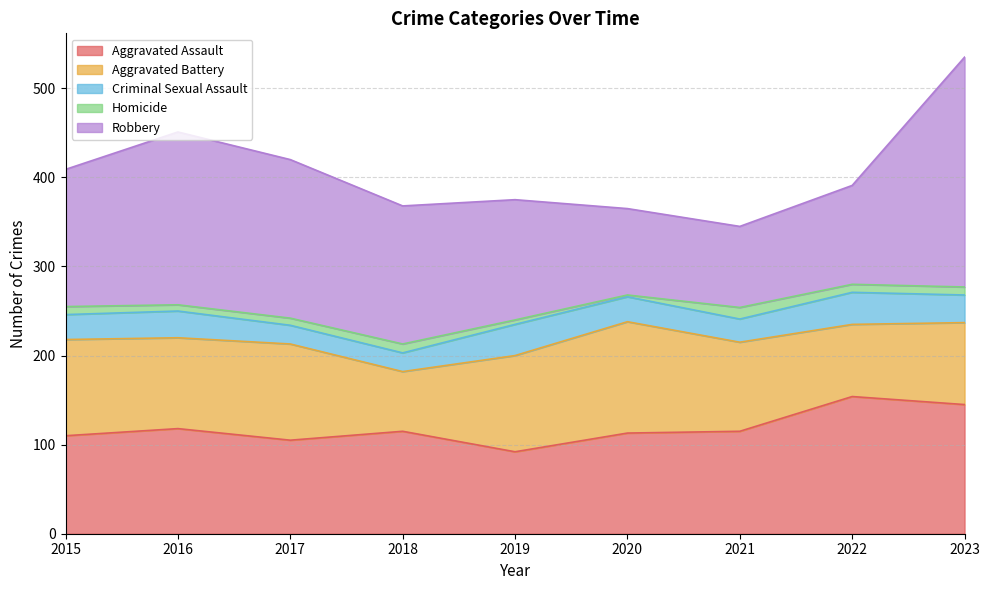

How many interior local peaks does the Aggravated Assault series have?

3